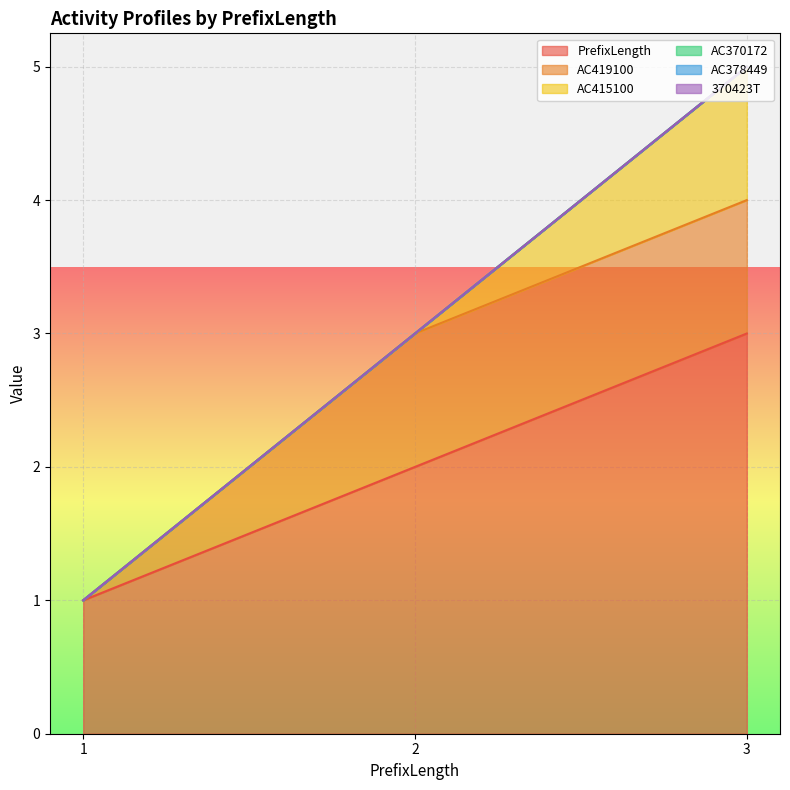

At which label is 370423T closest to 0?

1